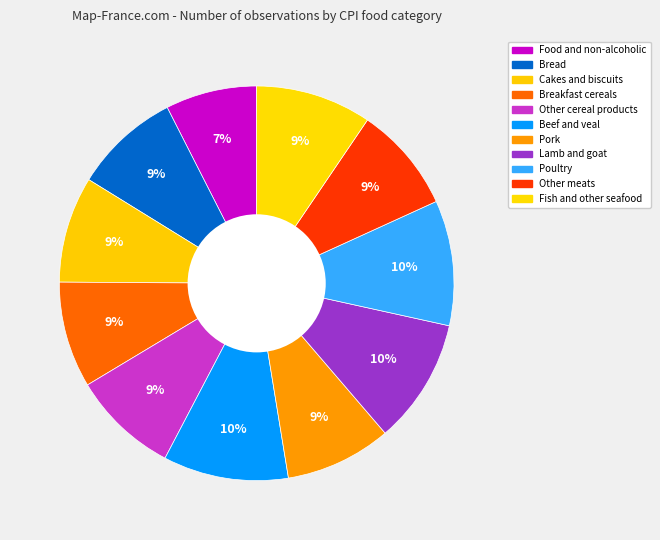

How many segments does this pie chart have?

11